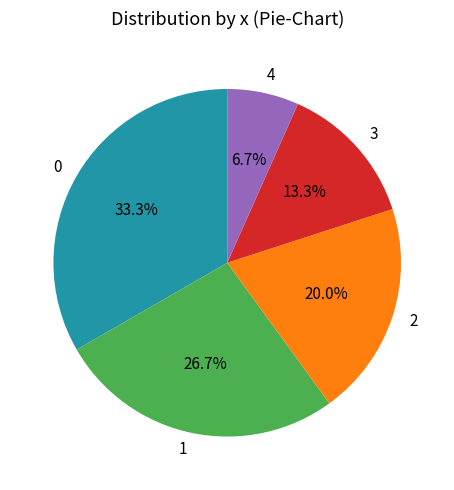

Is it true that 0 is 33% of the pie?

True